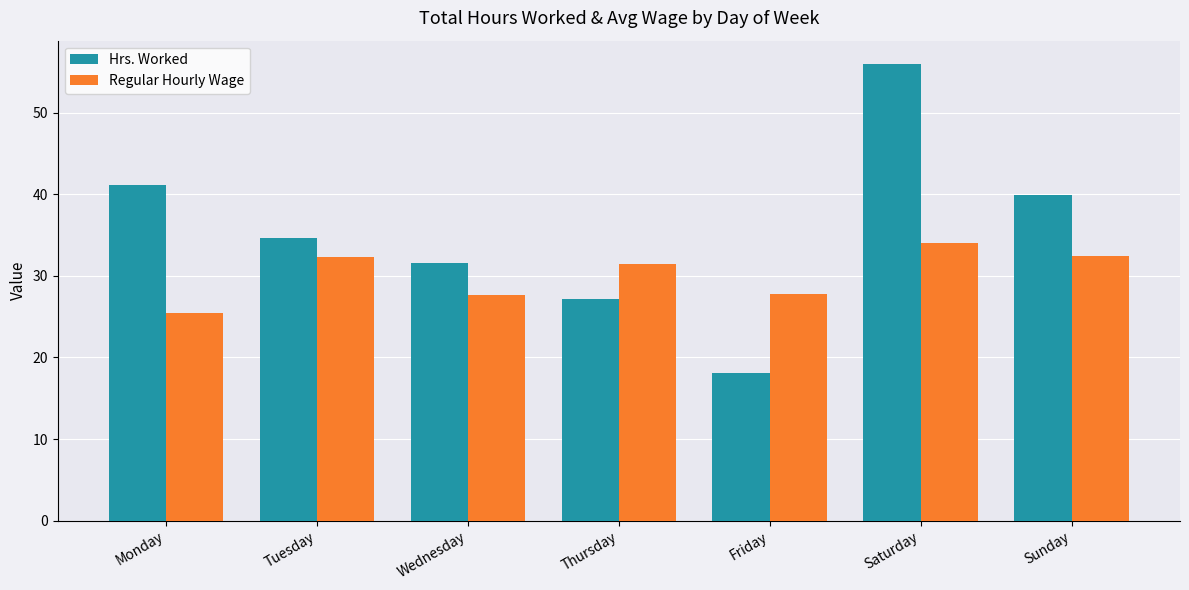

The value of Regular Hourly Wage at Saturday is 34.0. True or false?

True